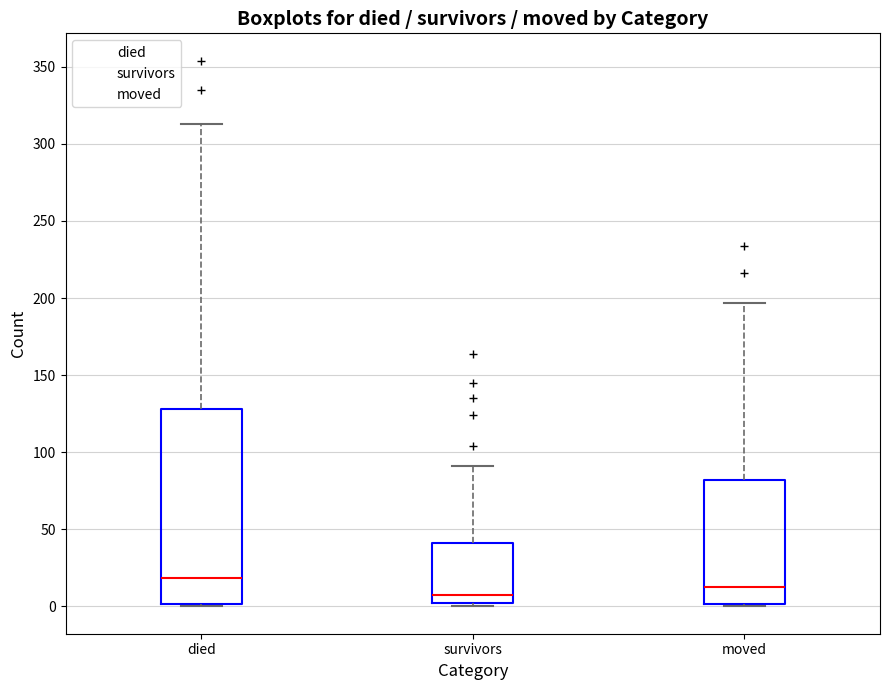

Where does the median line of the box for died sit on the y-axis? The values are not printed on the chart, so give them approximately, as read against the axis.

20